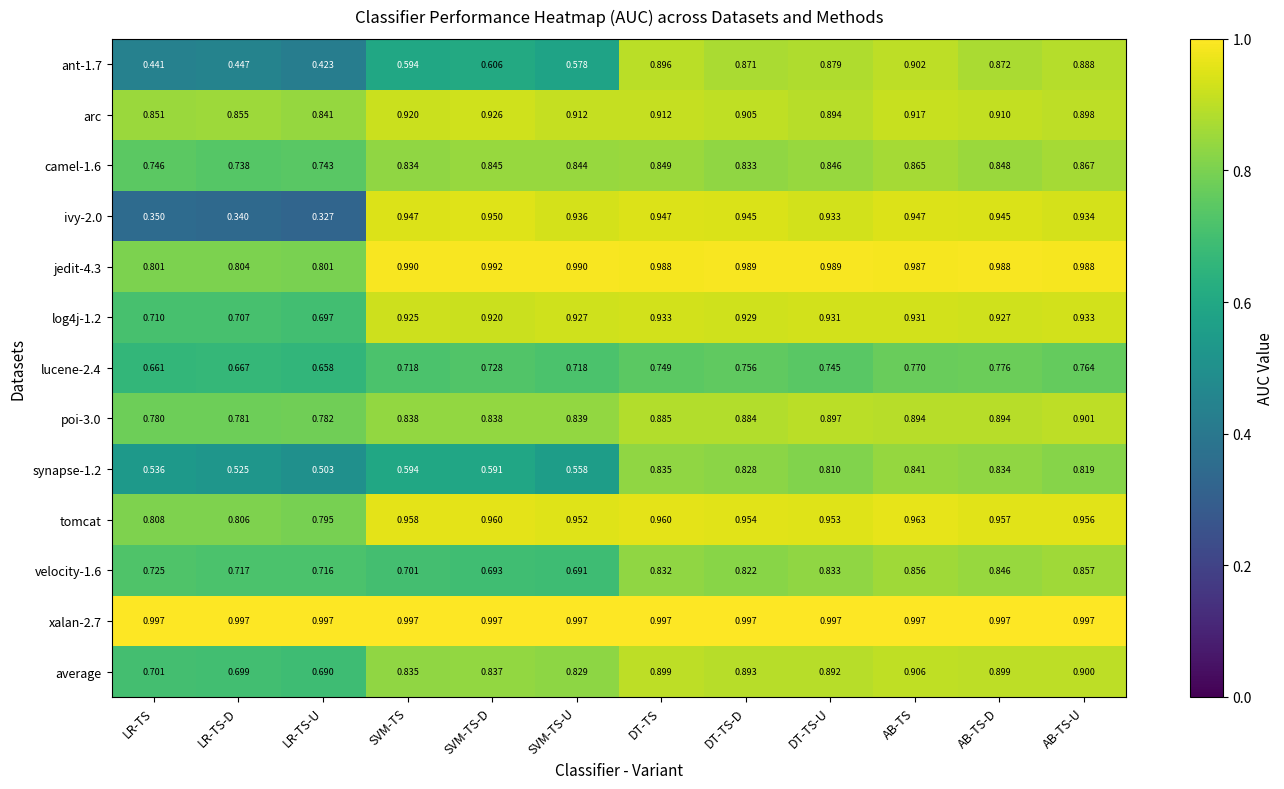

Which category has the lowest value across all series?

LR-TS-U